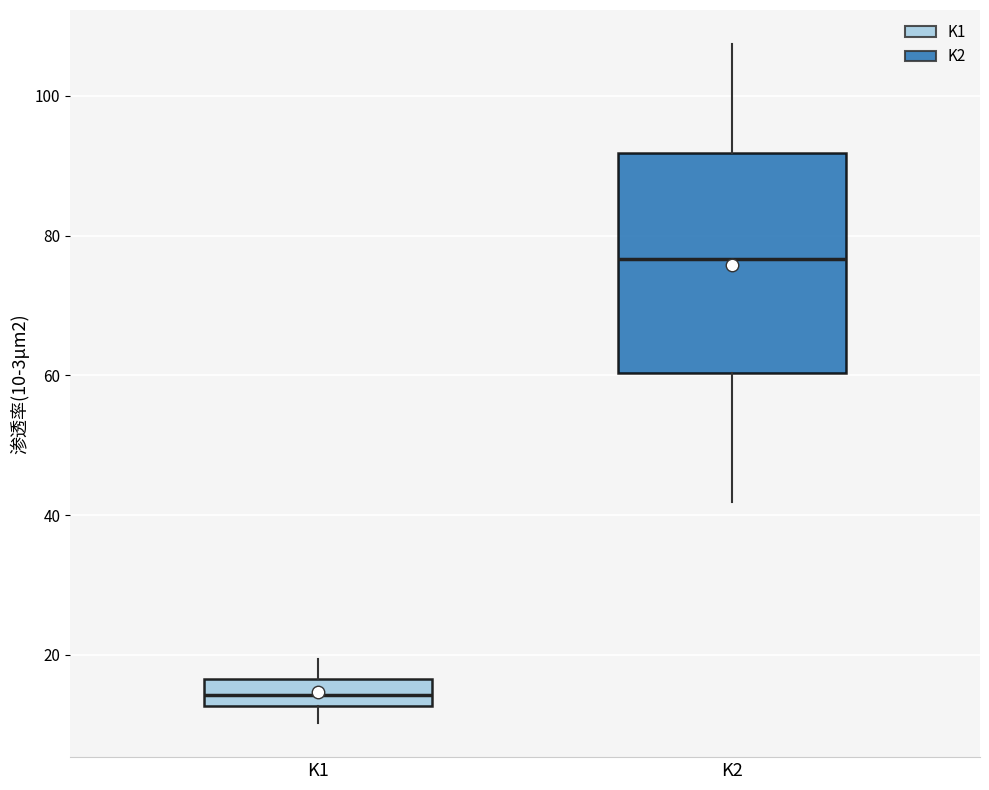

Which box's median line is the highest?

K2